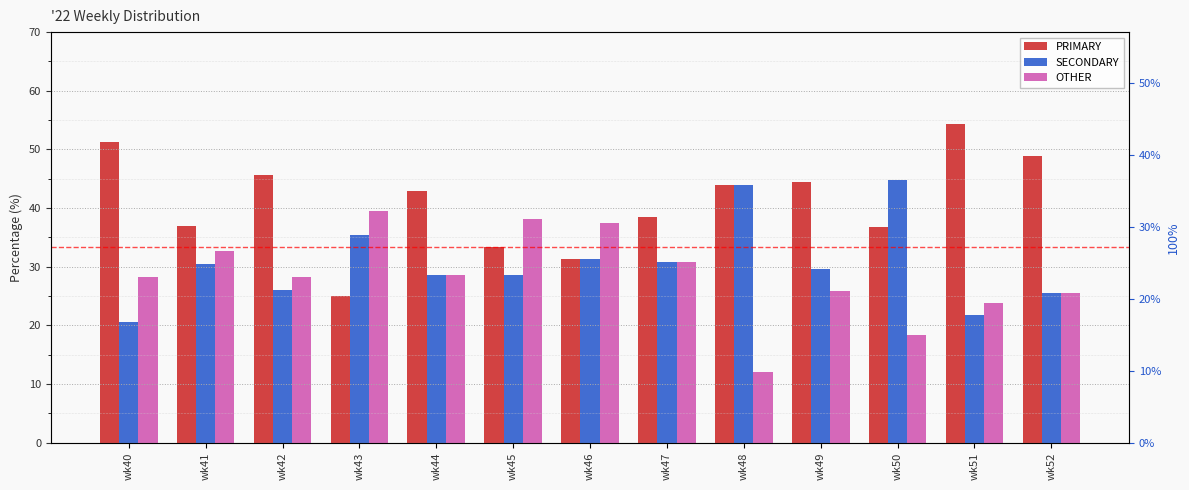

Reading left to right, what are all the values shown in this chart?

PRIMARY: wk40=51.3	wk41=37.0	wk42=45.6	wk43=25.0	wk44=42.9	wk45=33.3	wk46=31.2	wk47=38.5	wk48=44.0	wk49=44.4	wk50=36.8	wk51=54.4	wk52=48.9
SECONDARY: wk40=20.5	wk41=30.4	wk42=26.1	wk43=35.4	wk44=28.6	wk45=28.6	wk46=31.2	wk47=30.8	wk48=44.0	wk49=29.6	wk50=44.7	wk51=21.7	wk52=25.5
OTHER: wk40=28.2	wk41=32.6	wk42=28.3	wk43=39.6	wk44=28.6	wk45=38.1	wk46=37.5	wk47=30.8	wk48=12.0	wk49=25.9	wk50=18.4	wk51=23.9	wk52=25.5